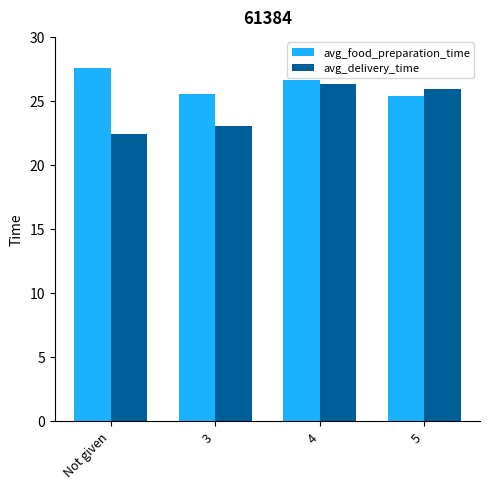

At which category is the sum across all series the highest?

4